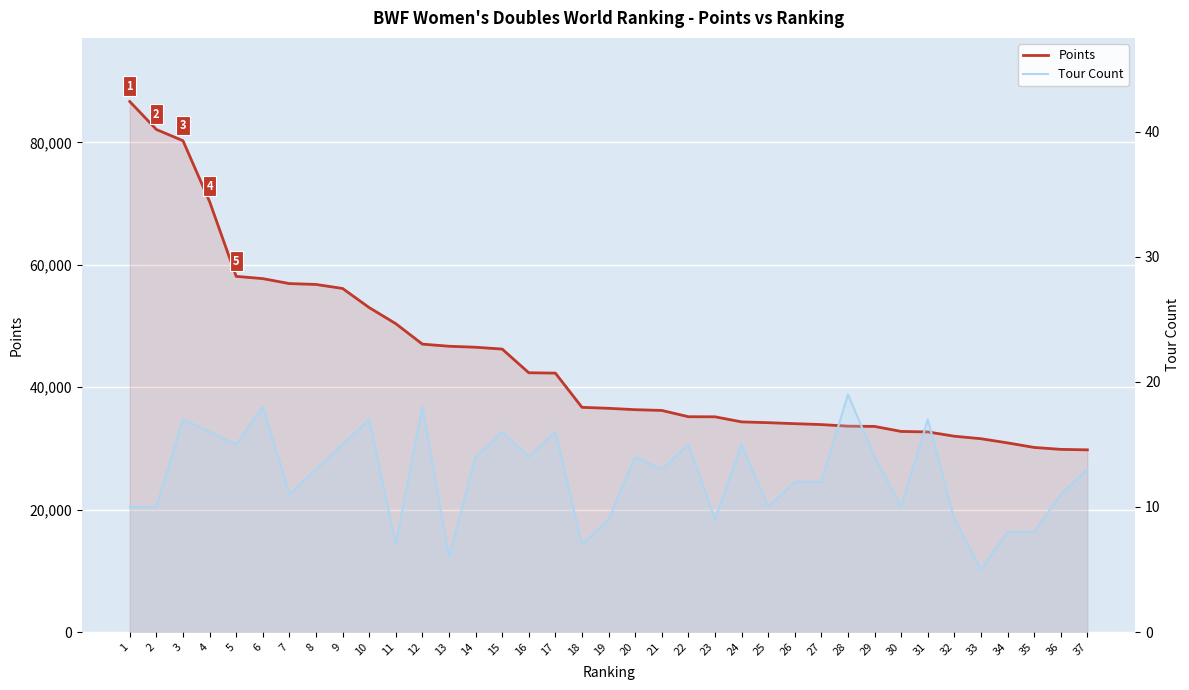

True or false: Tour Count has more than 2 interior local peaks.

True